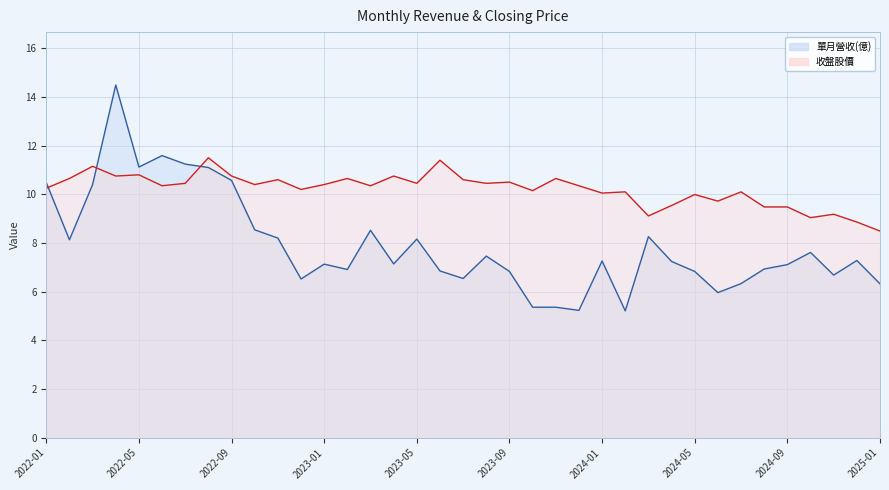

Between 2022-04 and 2023-04, which series saw the biggest shift?

單月營收(億)